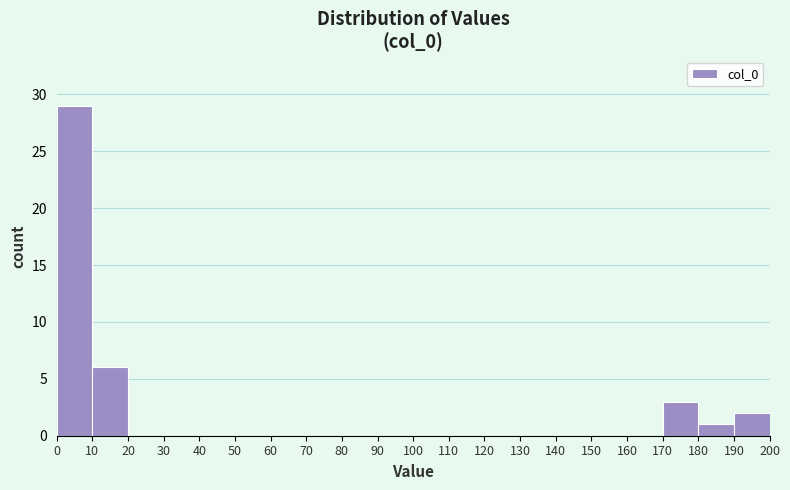

Which range on the x-axis has the tallest bar?

0 to 10